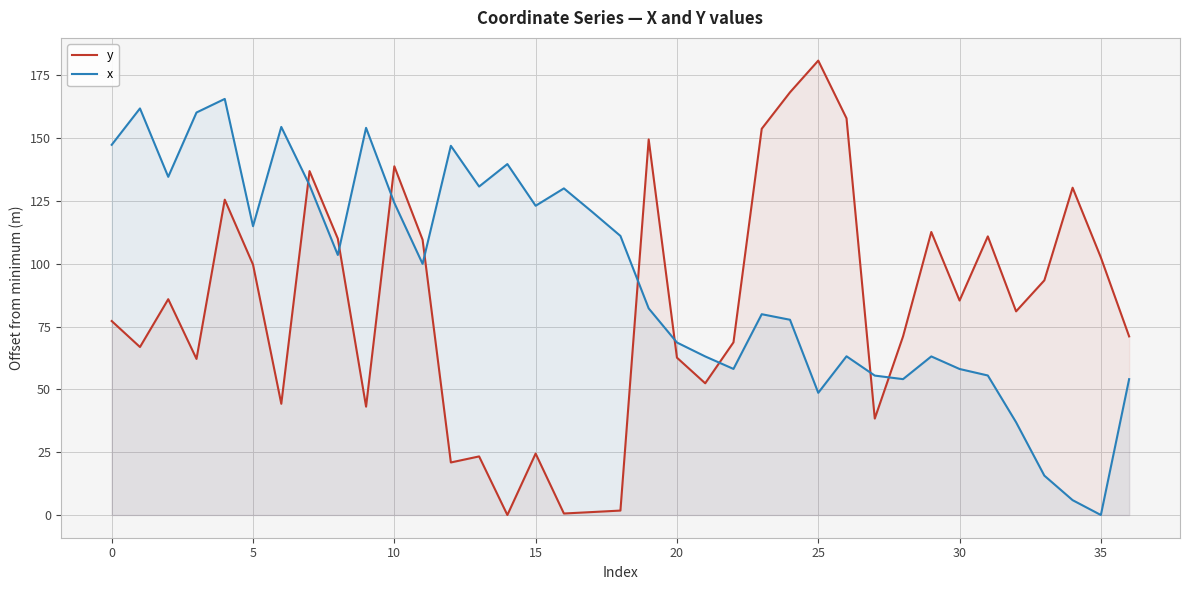

What is the difference between the second highest and minimum values in the y series?

168.3